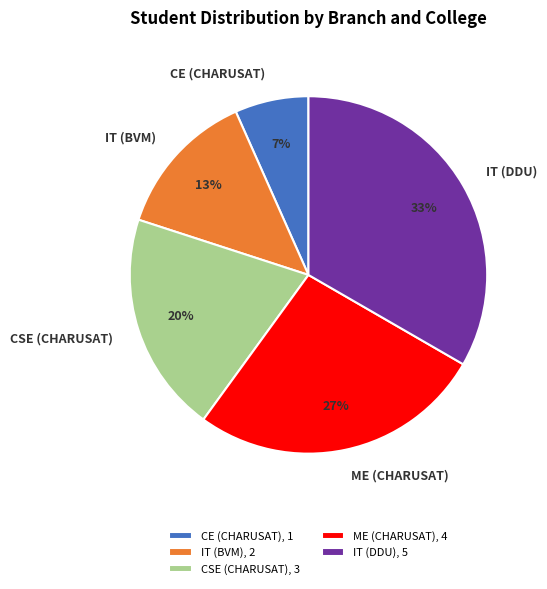

Between CSE (CHARUSAT) and CE (CHARUSAT), which is larger?

CSE (CHARUSAT)